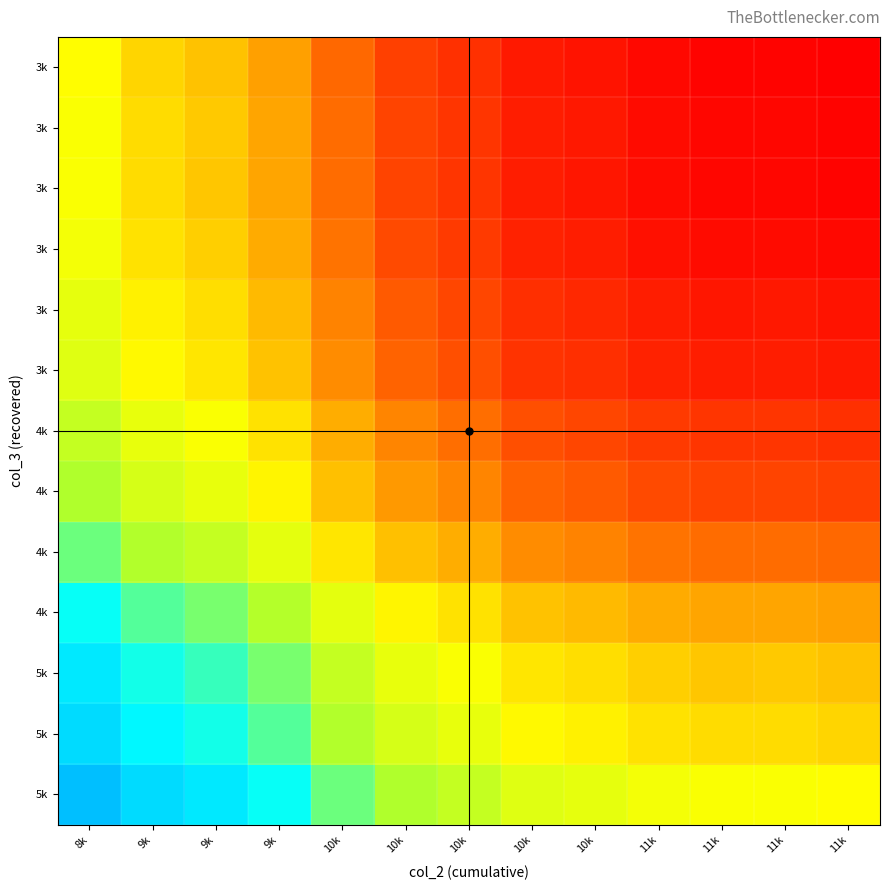

At how many categories does at least one series exceed 1?

13